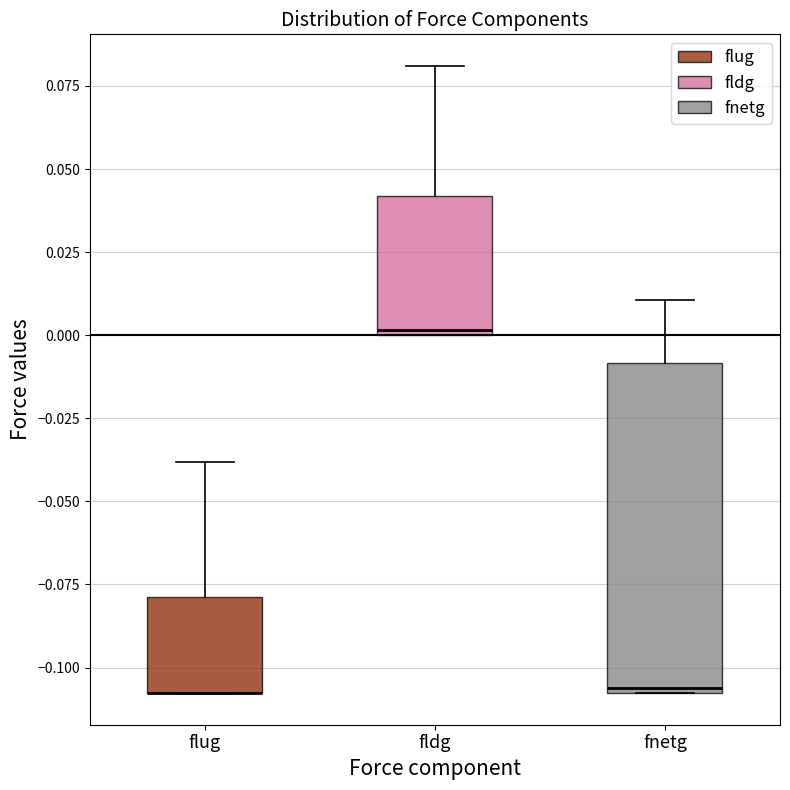

Where is the lower edge of the box for flug on the y-axis? The values are not printed on the chart, so give them approximately, as read against the axis.

-0.110